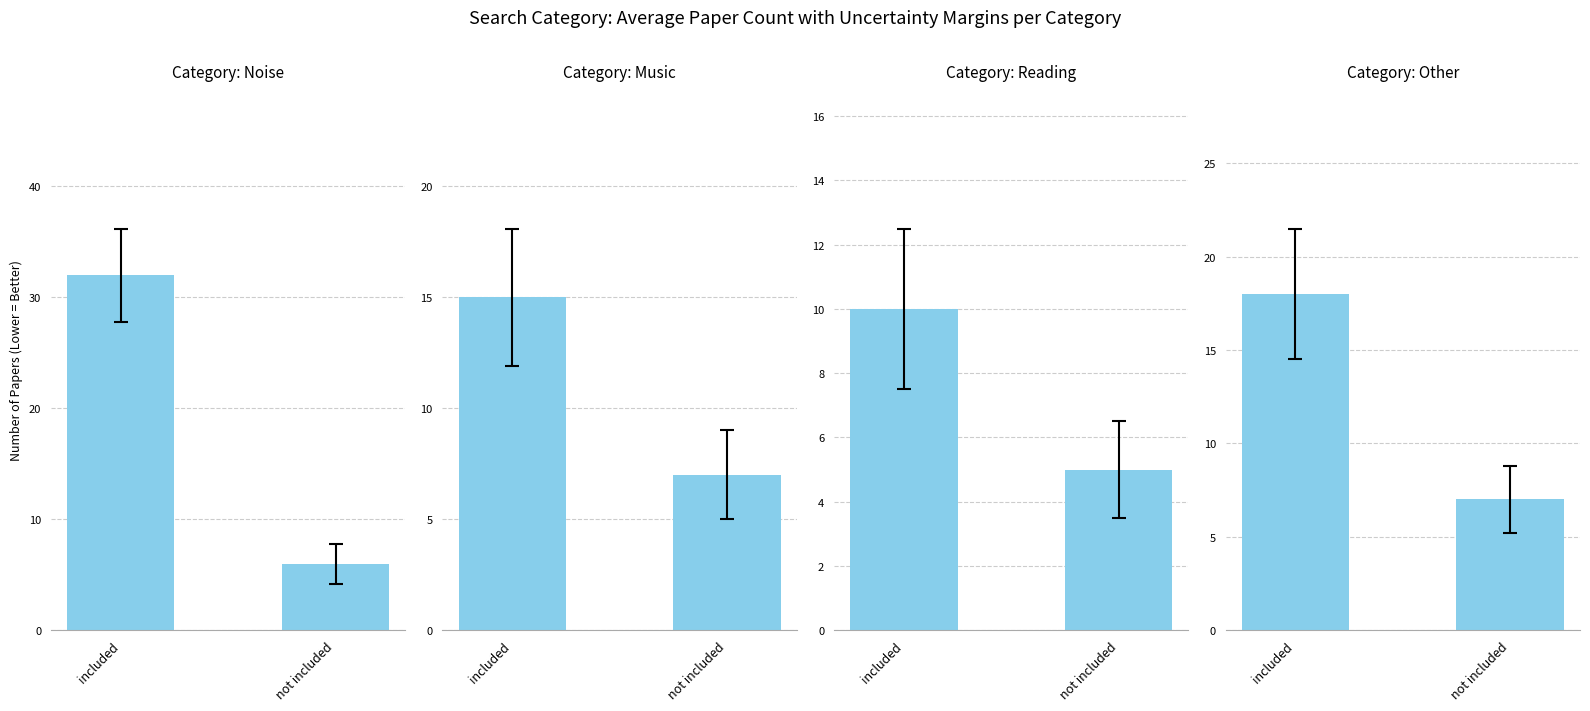

Is it true that Music equals 2 at not included?

False